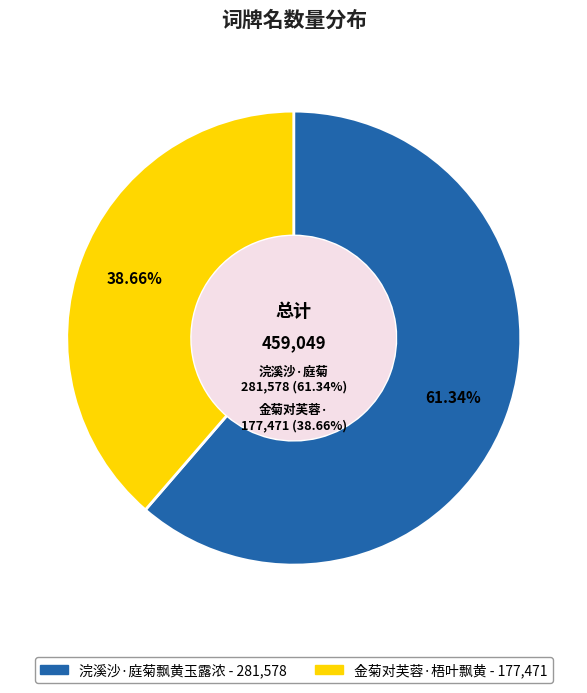

Which category has the biggest portion of the pie?

浣溪沙·庭菊飘黄玉露浓